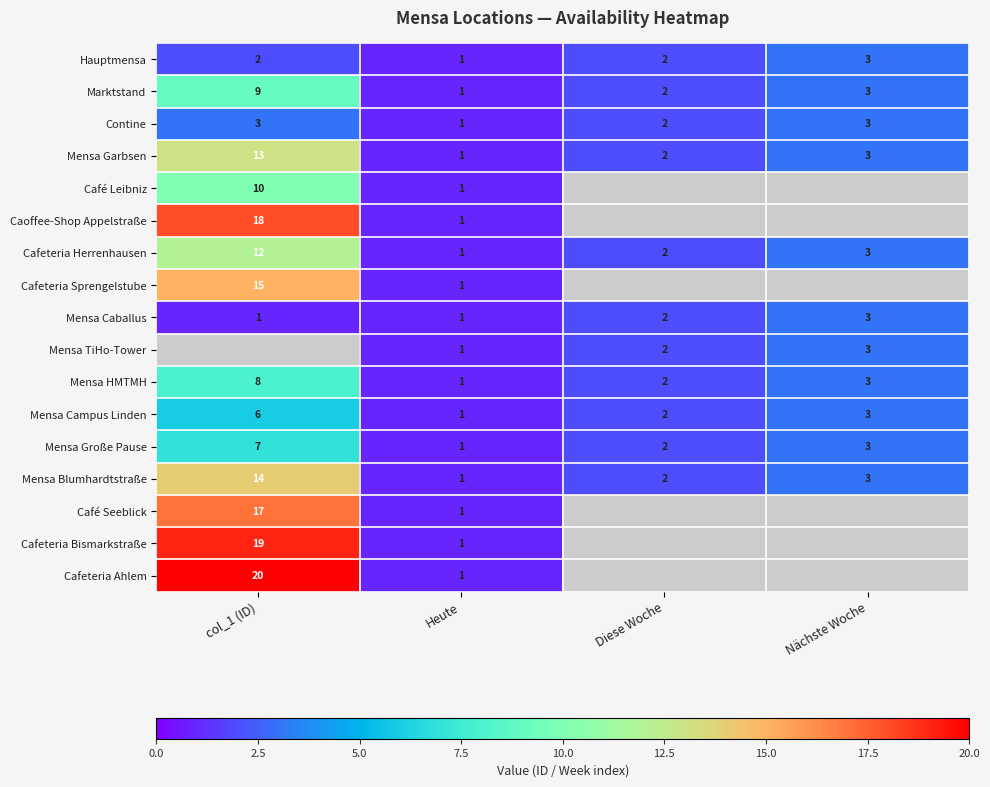

The Mensa Campus Linden series shows 2 at Heute. True or false?

False